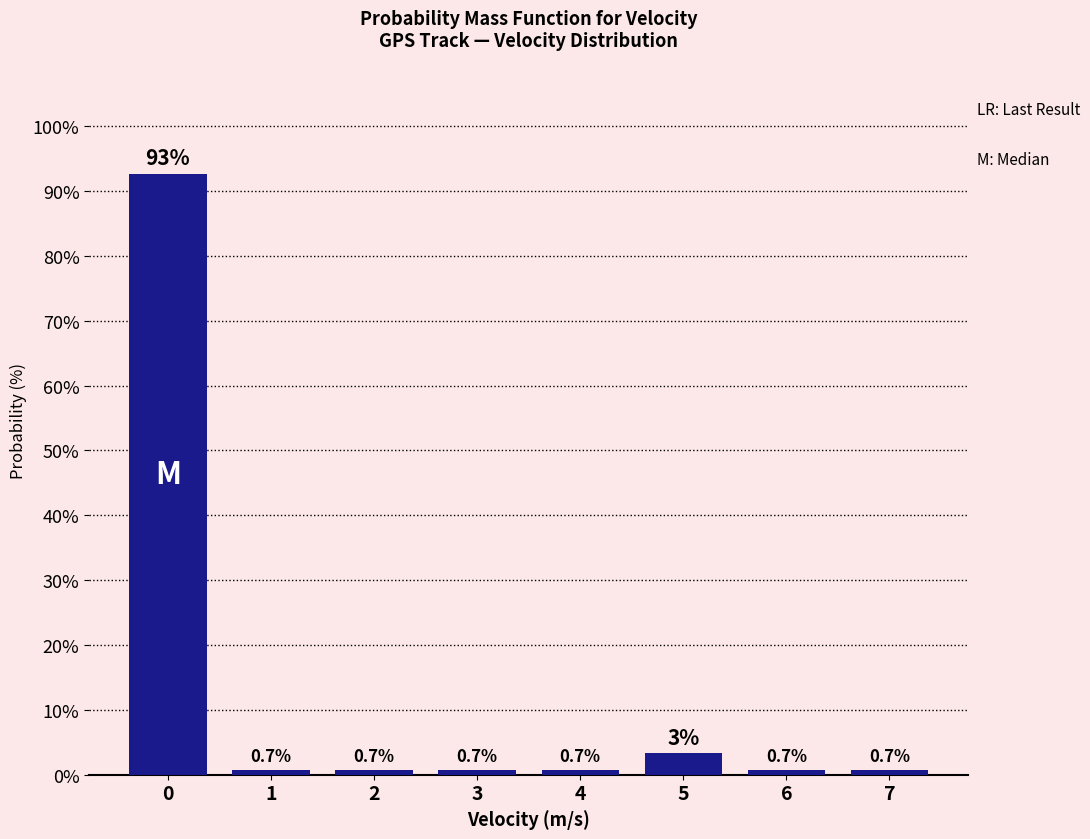

What value does the data have at 4?

0.7